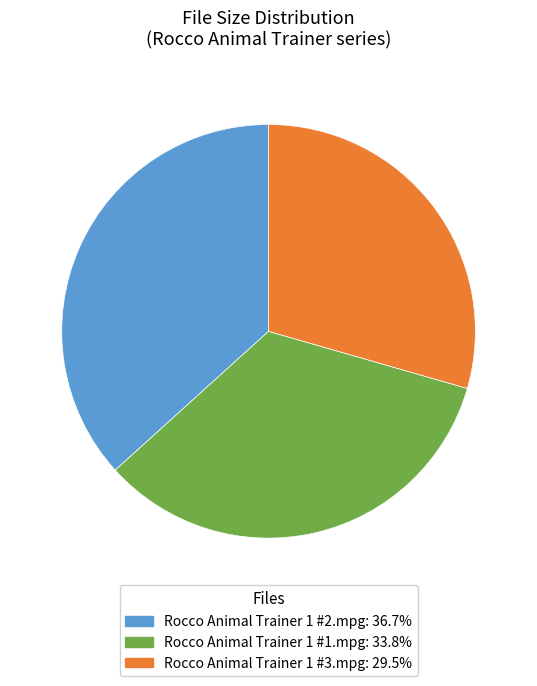

What is the smallest slice in the pie chart?

Rocco Animal Trainer 1 #3.mpg